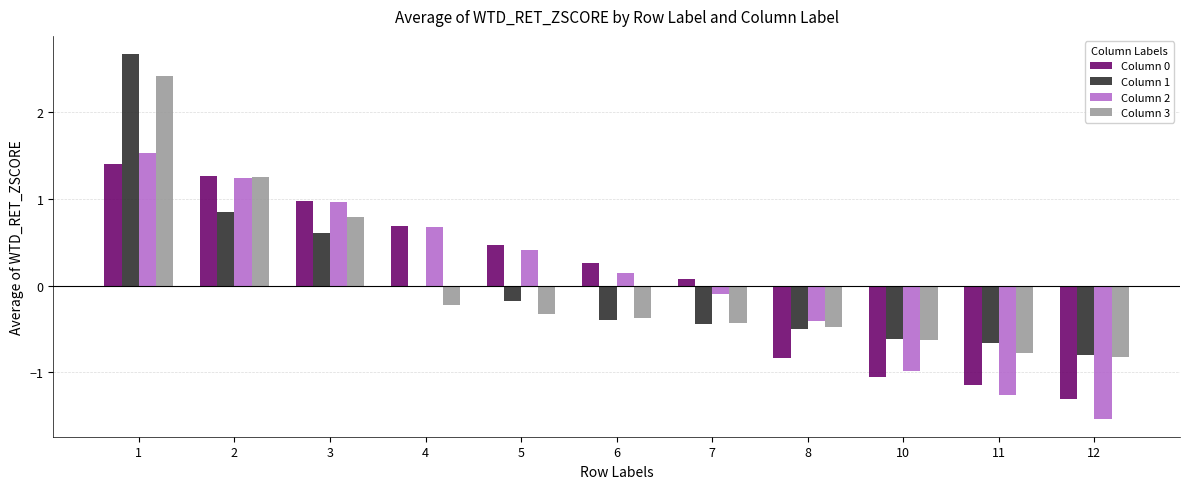

How many bars are there in total?

44